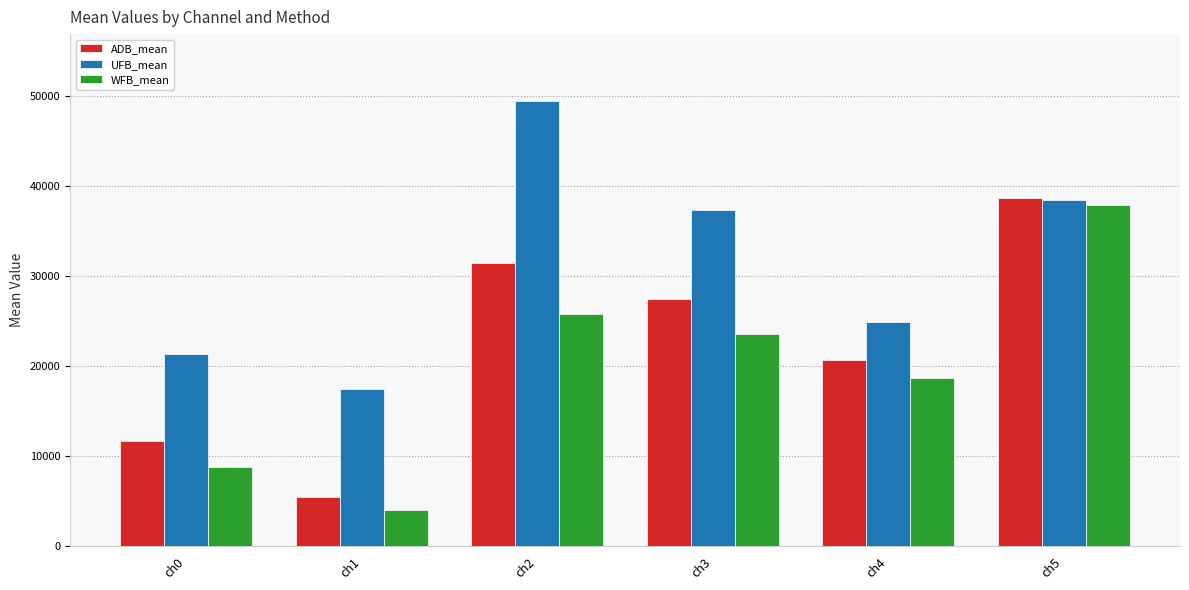

Which series changed the most between ch2 and ch5?

WFB_mean